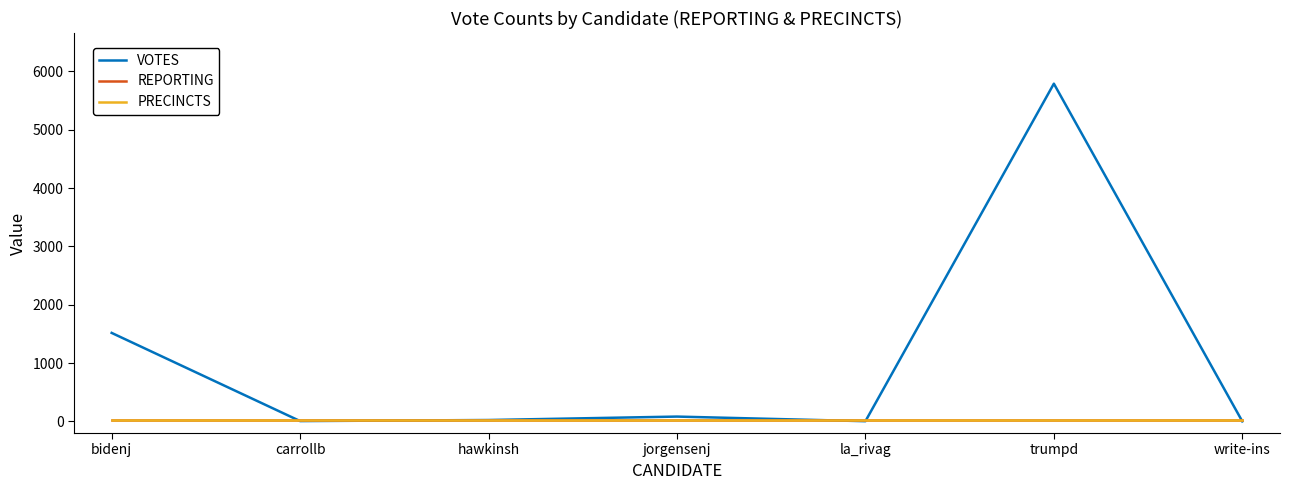

Is the value of REPORTING at write-ins greater than the value of VOTES at write-ins?

Yes